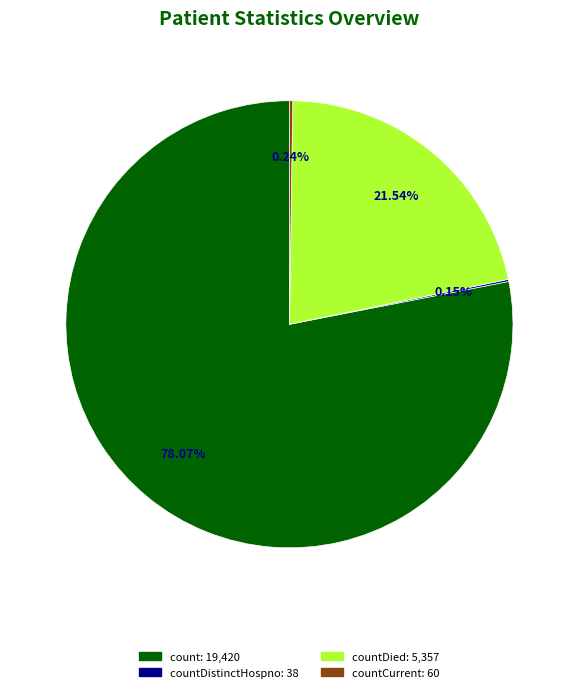

Is there any slice that represents more than half of the pie?

Yes